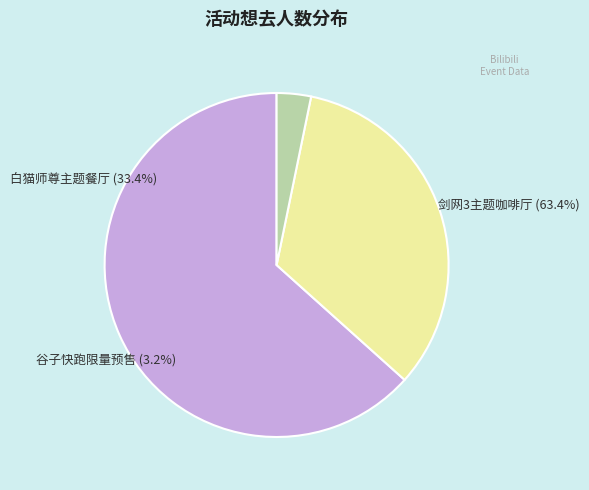

Do 杭州·剑网3×HAPPY ZOO 剑网3十五周年主题咖啡厅 and 杭州·木灵动漫 二哈和他的白猫师尊主题餐厅 together represent more than half of the pie?

Yes